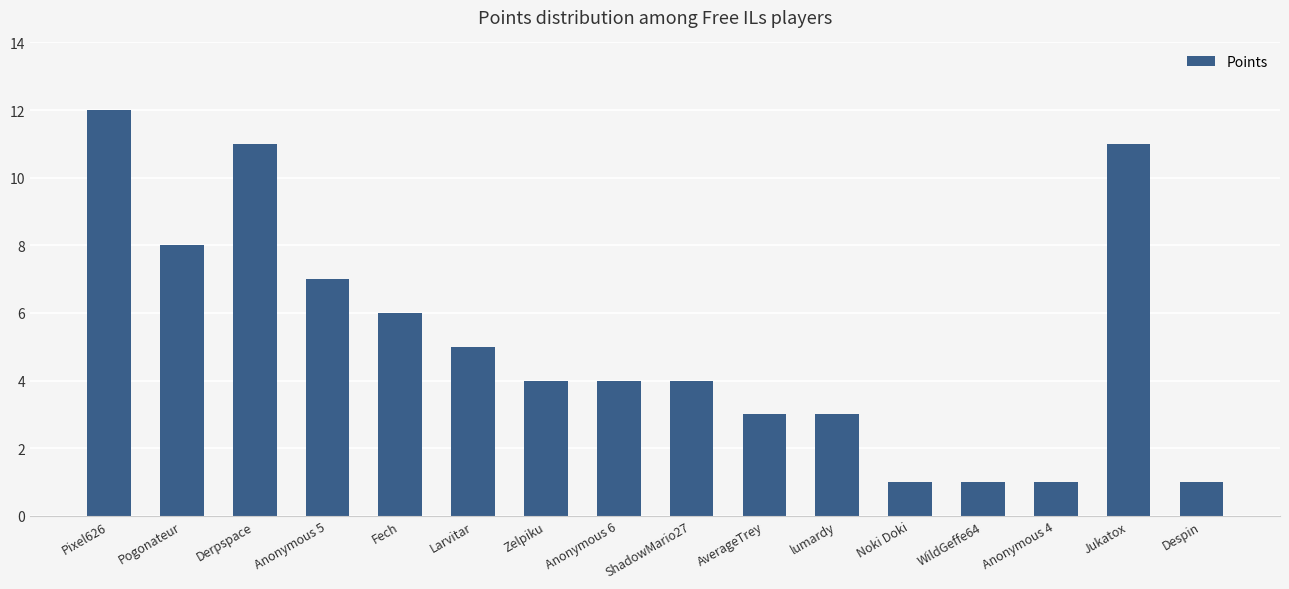

What is the change in value from ShadowMario27 to Jukatox?

+7